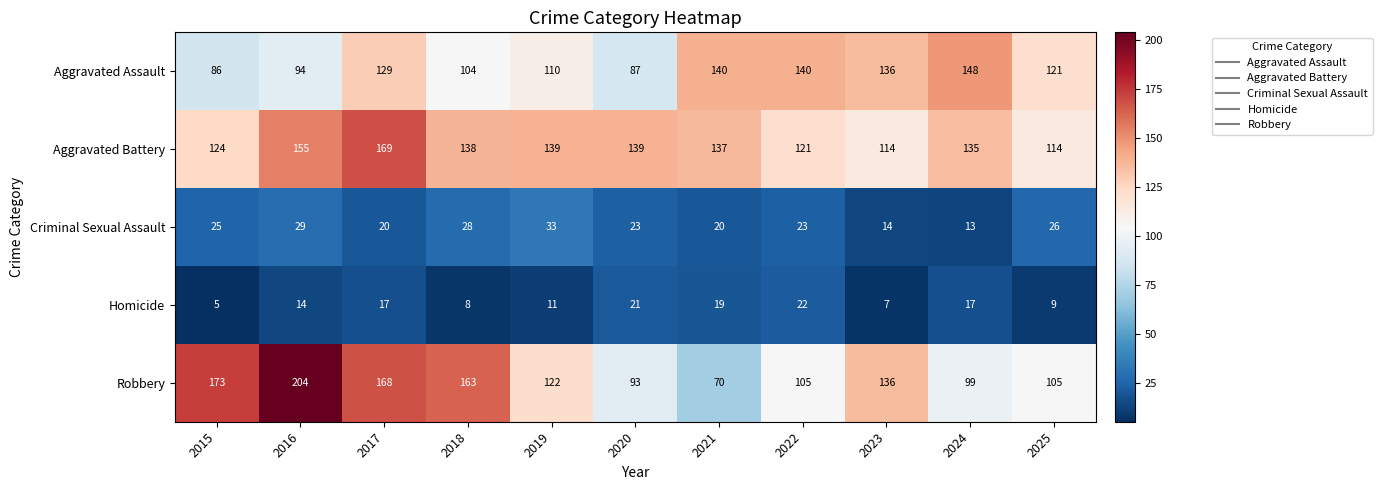

What is the sum of the Homicide values at 2015 and 2018?

13